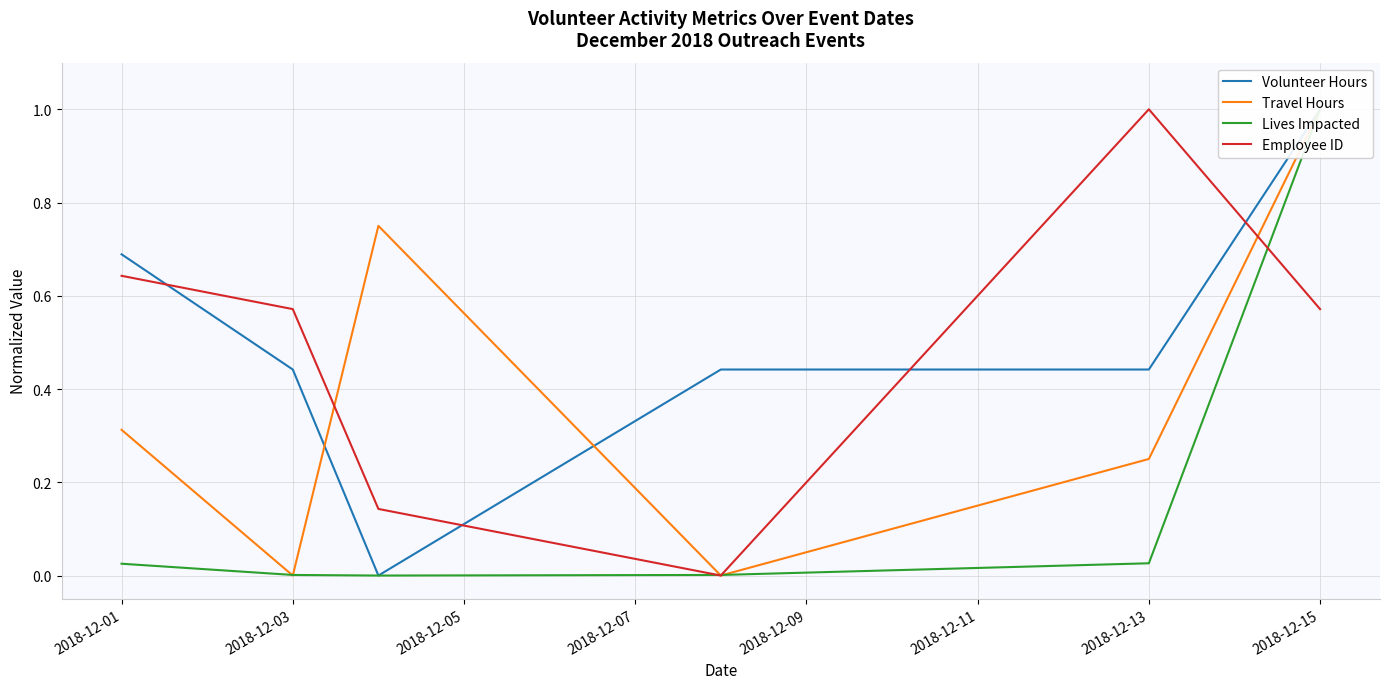

At how many categories does at least one series exceed 0?

6